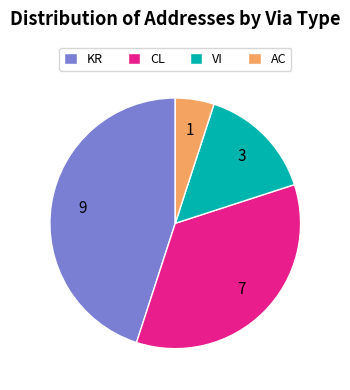

How many slices are in this pie chart?

4